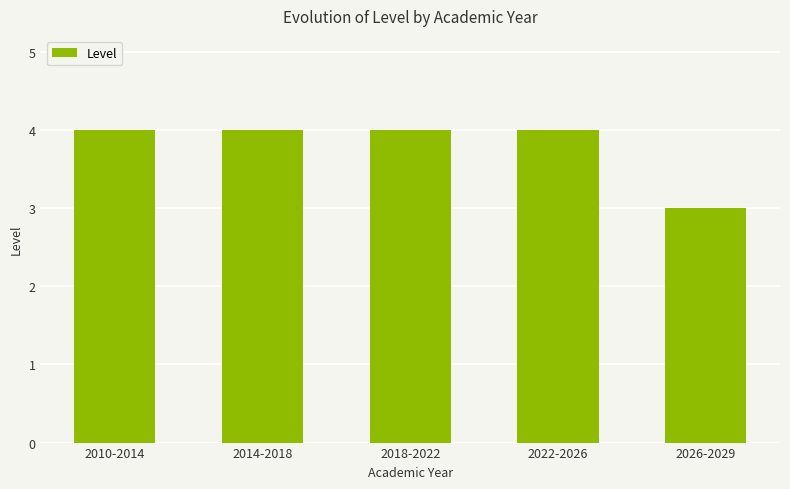

True or false: the data shows 1 at 2022-2026.

False